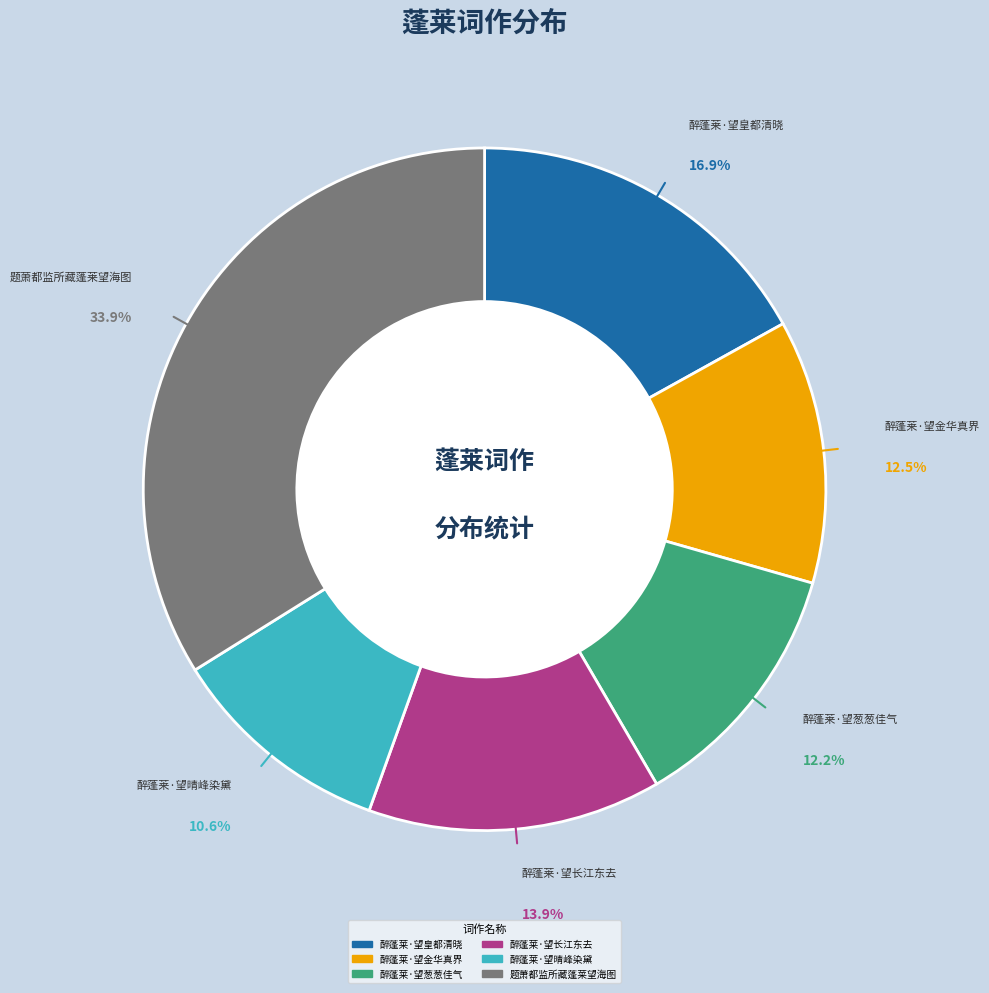

Is it true that 醉蓬莱·望长江东去 is 14% of the pie?

True